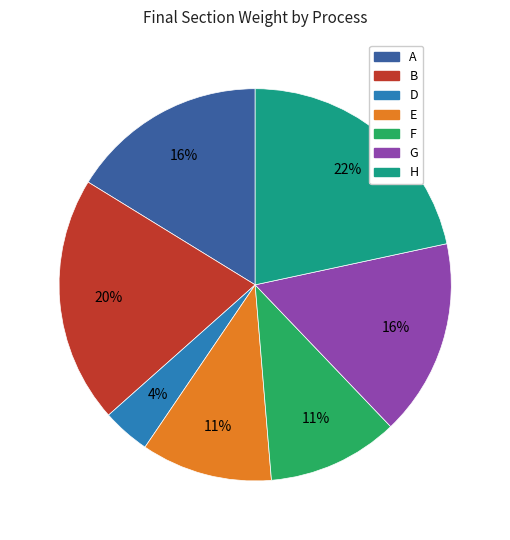

Combined, do H and A account for over 50%?

No